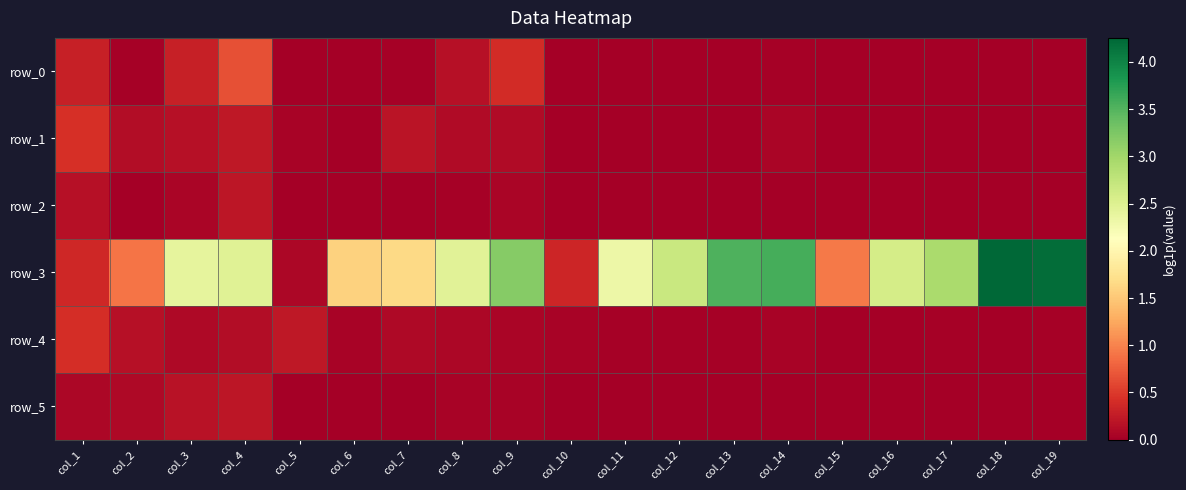

What is the difference between the maximum and minimum values in the row_1 series?

0.4